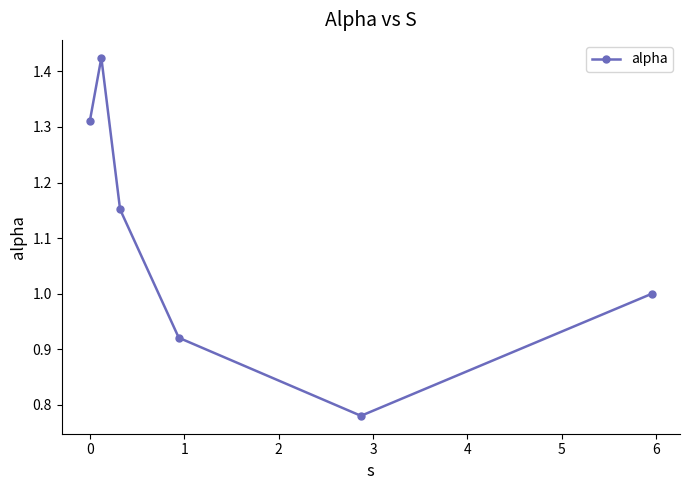

How many interior local peaks (higher than both neighbors) does the data have?

1